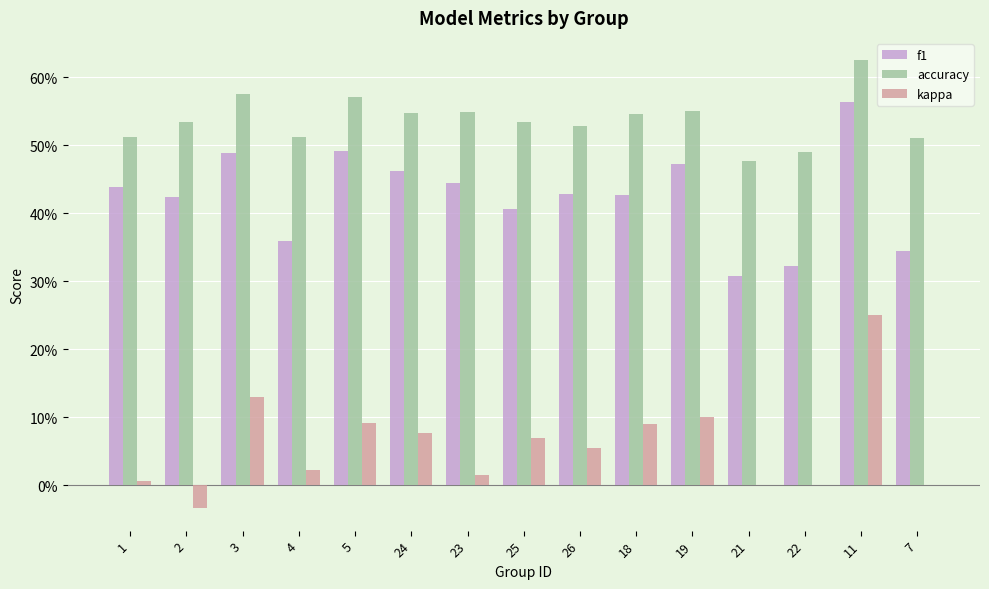

What are all the series names shown in the legend?

f1, accuracy, kappa